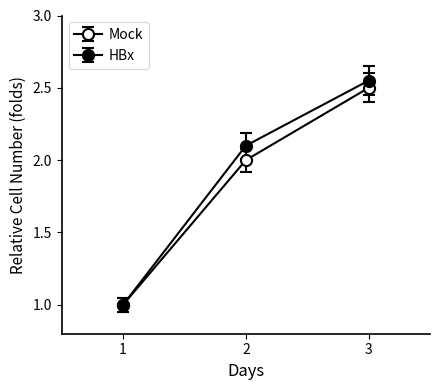

How many series are shown in this chart?

2